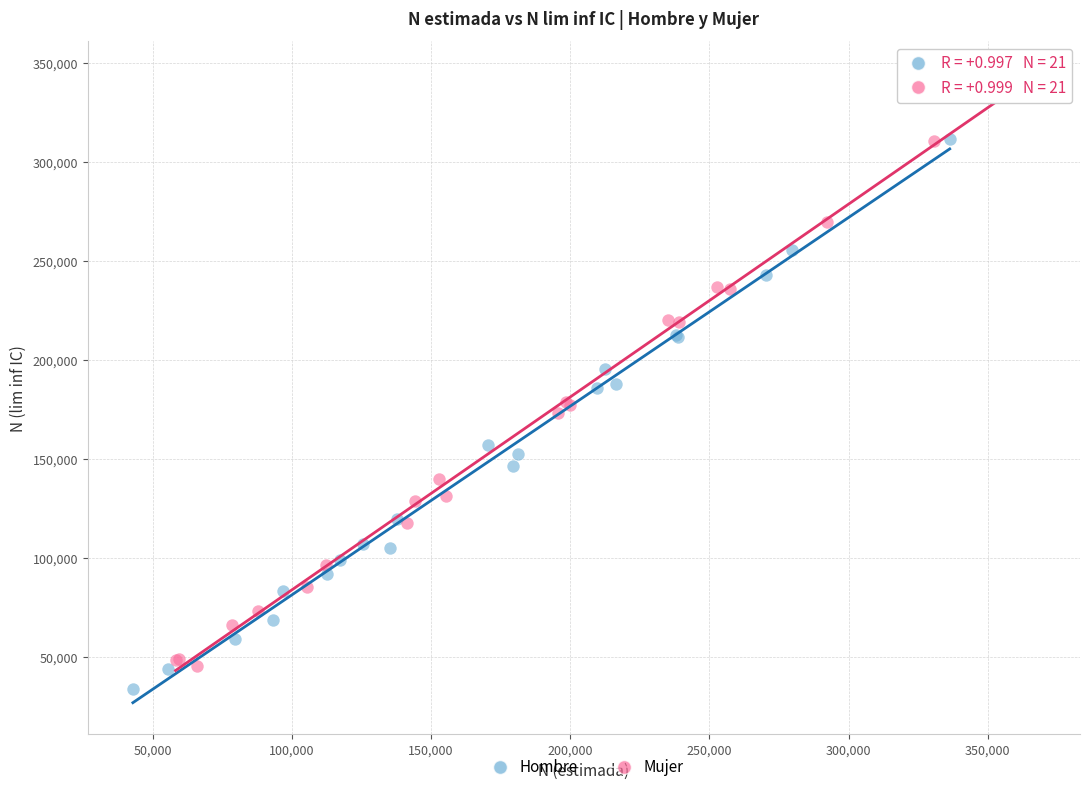

What are all the series names shown in the legend?

Hombre, Mujer